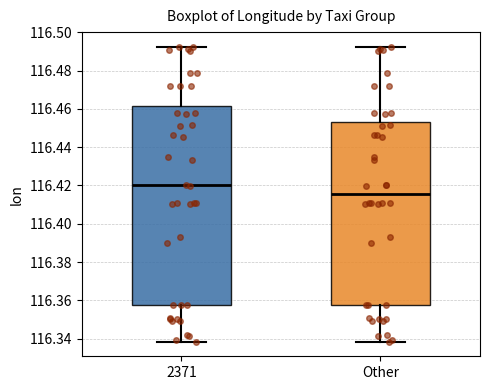

Where does the median line of the box for 2371 sit on the y-axis? The values are not printed on the chart, so give them approximately, as read against the axis.

116.420